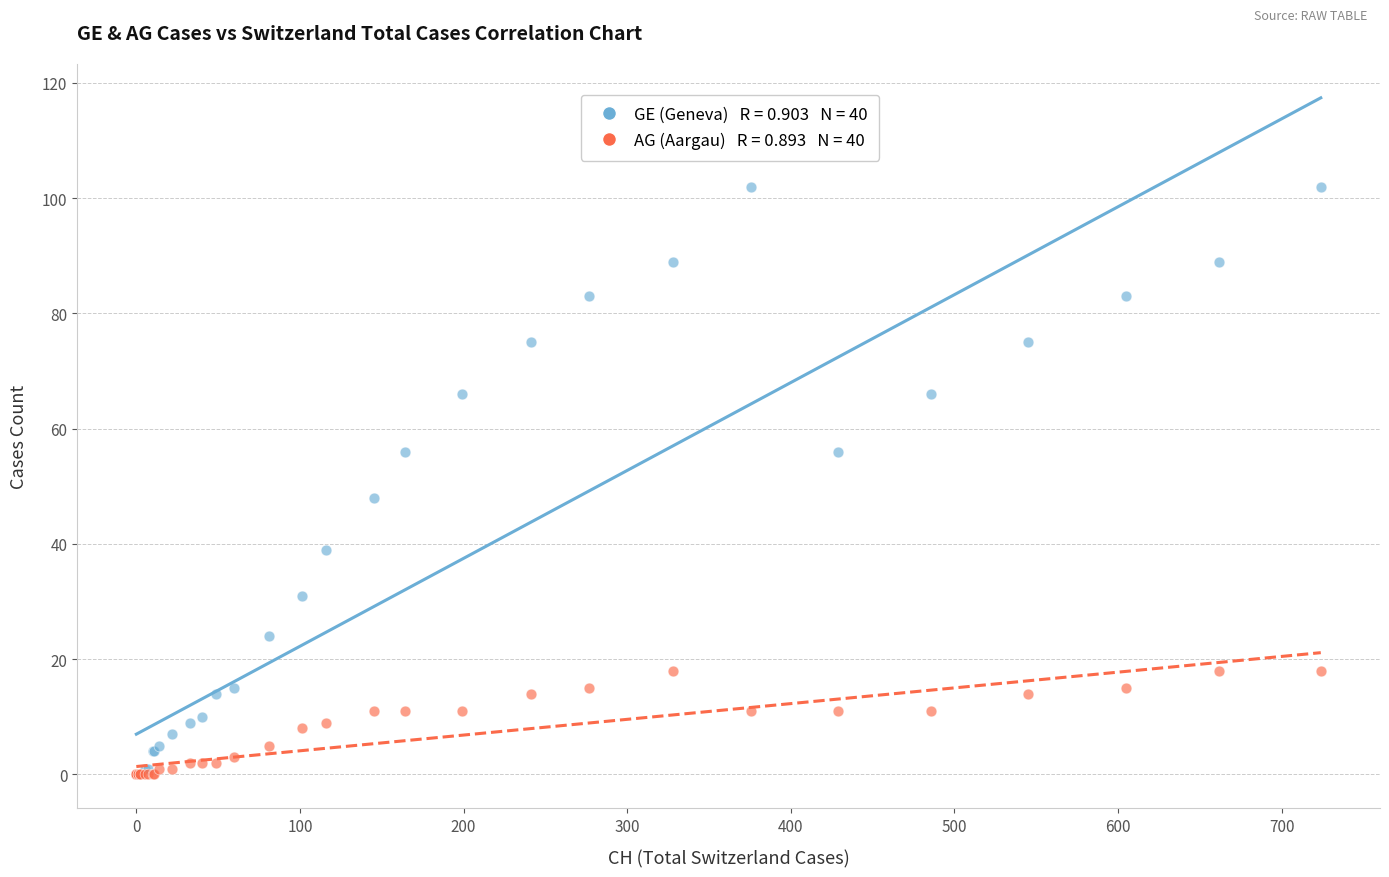

Across all series, what Y value is closest to 51?

48